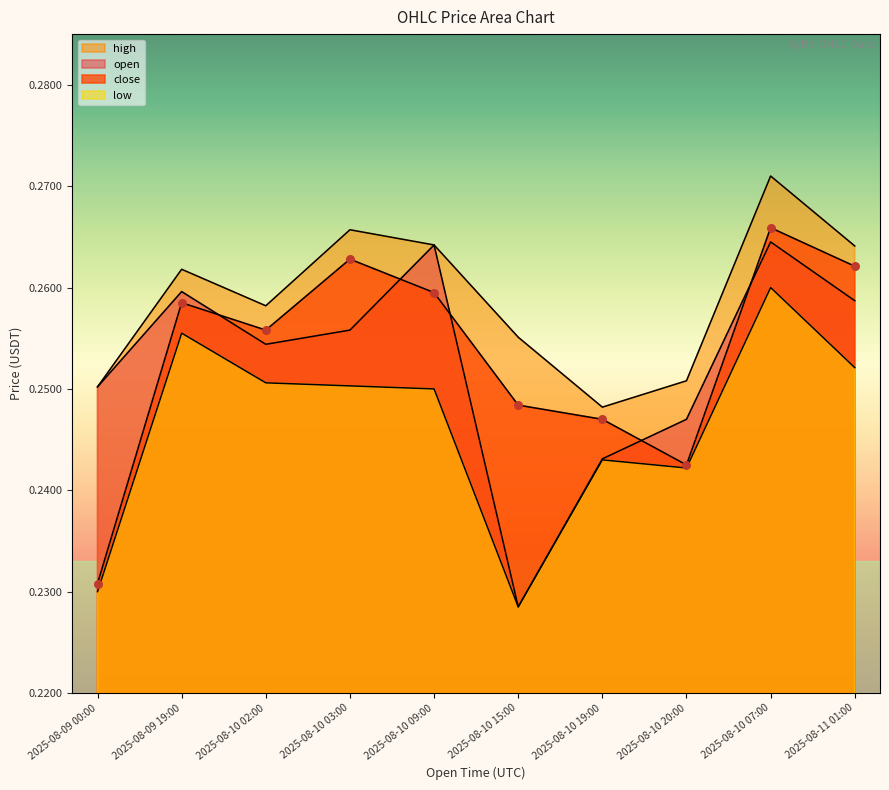

What are all the series names shown in the legend?

open, high, low, close